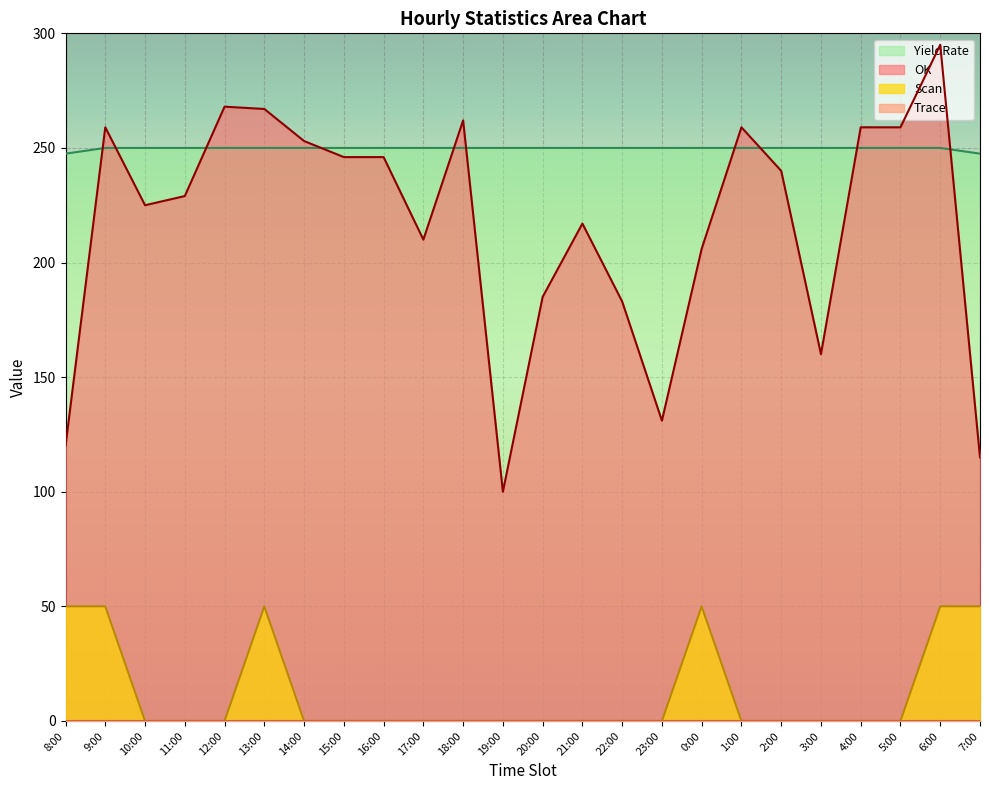

Does the chart display data point markers on the line(s)?

No